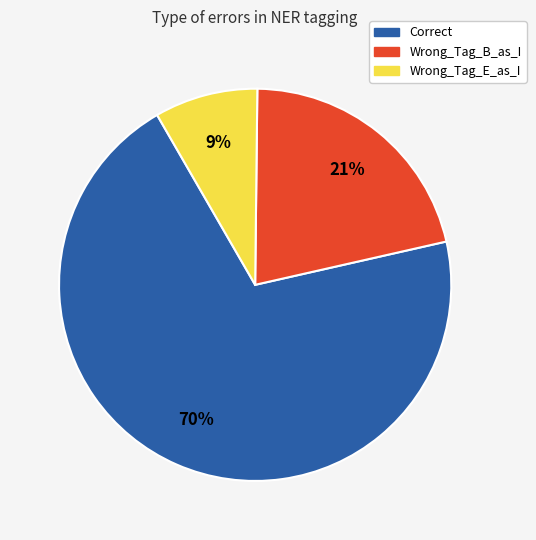

Between Wrong_Tag_E_as_I and Correct, which is larger?

Correct